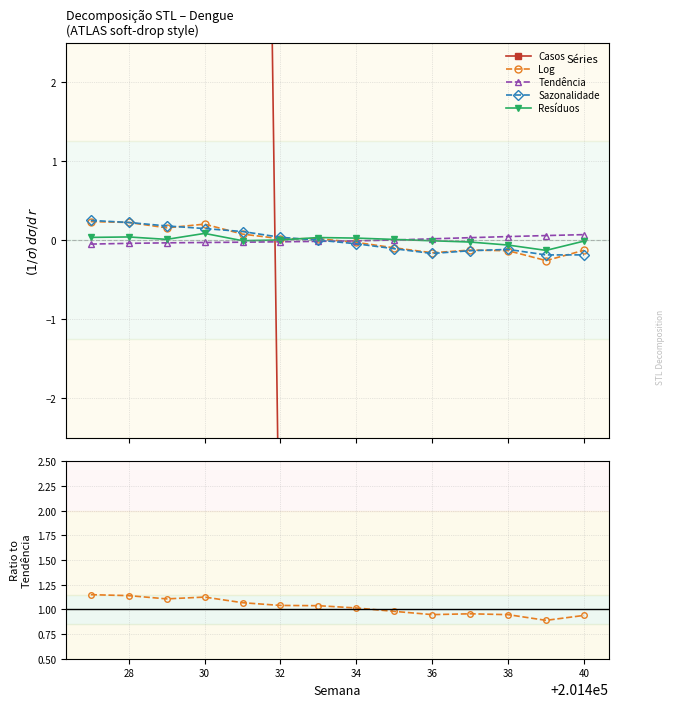

What is the total value across all series at 30?

164.3